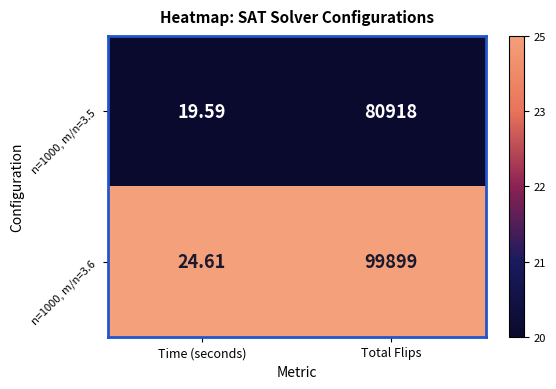

Count the number of categories in the chart.

2